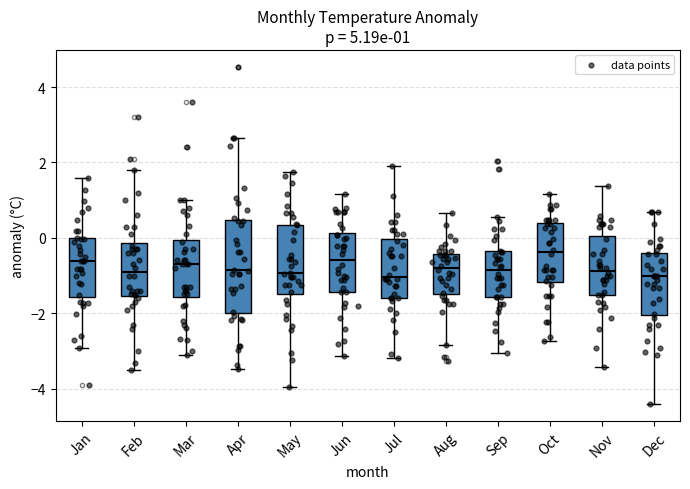

Comparing the boxes themselves (not the whiskers), which one is the tallest?

Apr